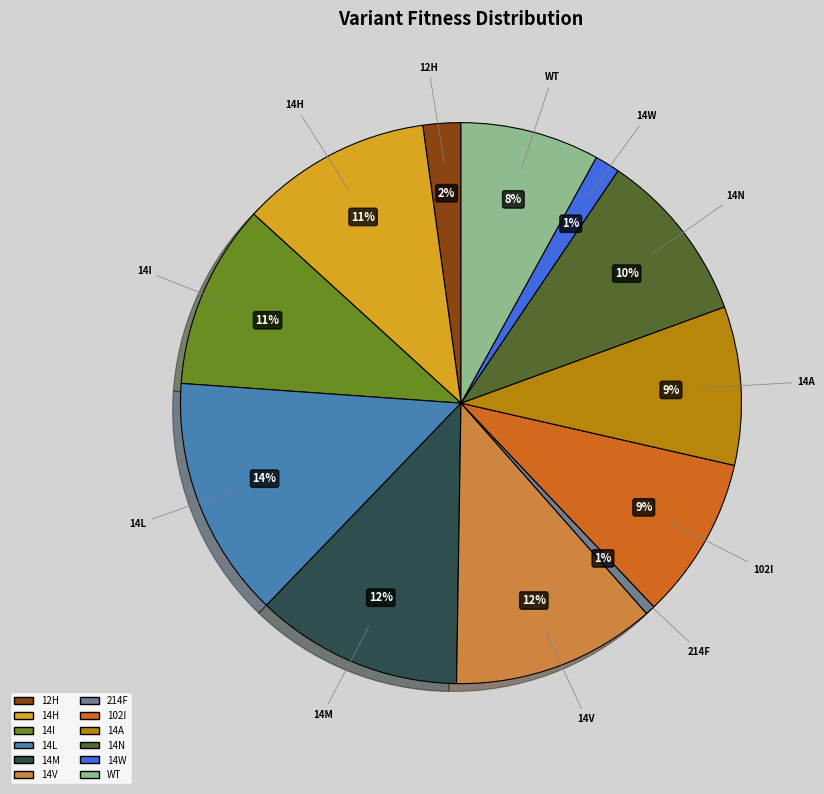

Combined, do WT and 12H account for over 50%?

No